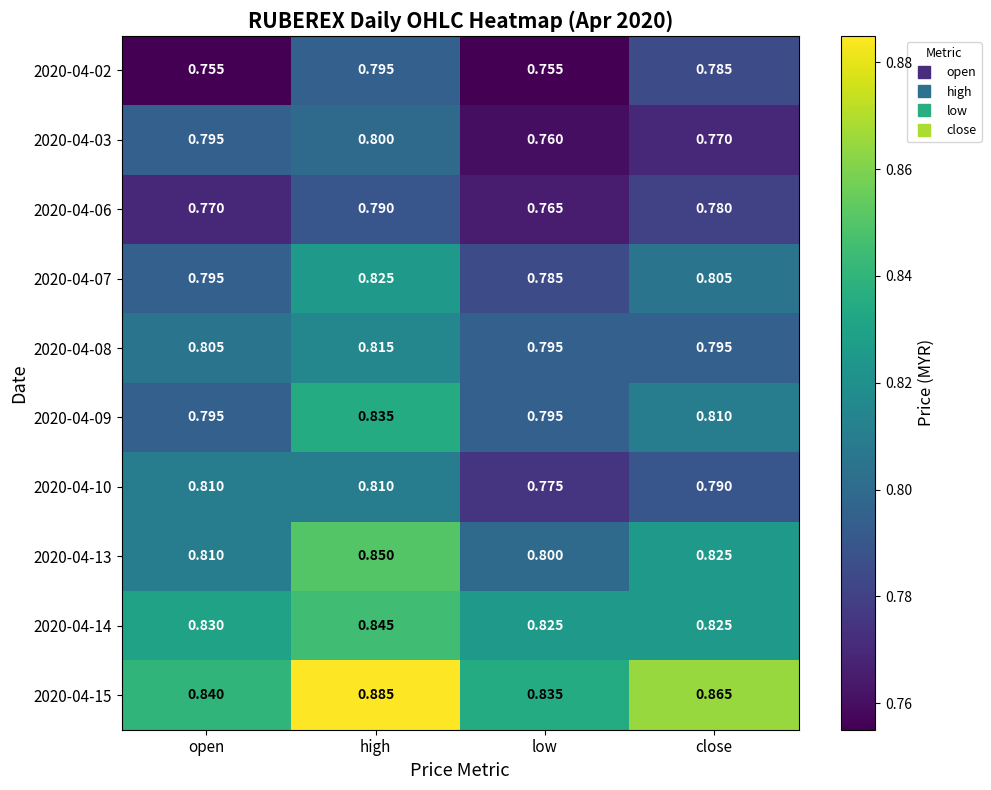

At which label is 2020-04-15 closest to 0?

low